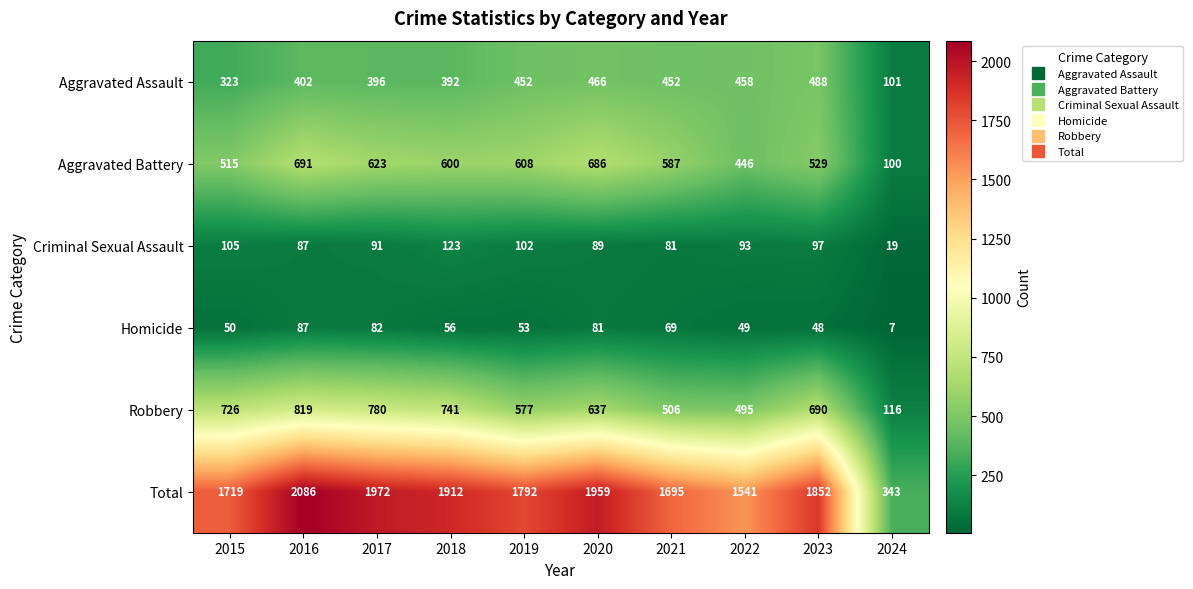

Rank the series by their maximum value, from lowest to highest.

Homicide, Criminal Sexual Assault, Aggravated Assault, Aggravated Battery, Robbery, Total